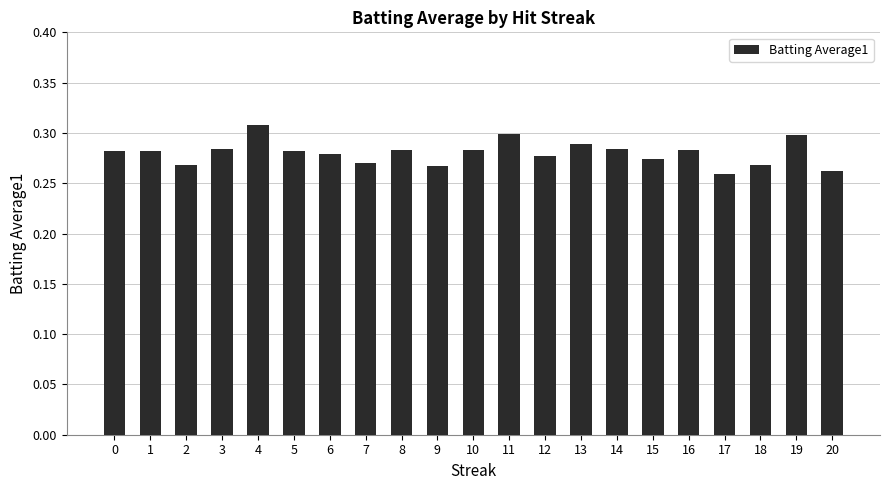

How many bars are there in total?

21